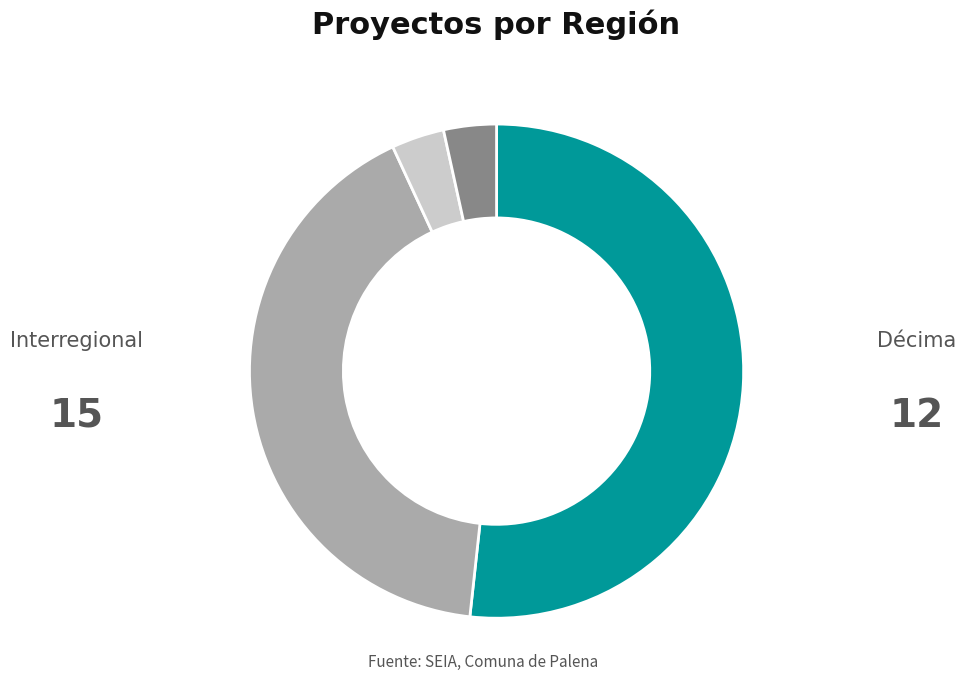

How many segments does this pie chart have?

4